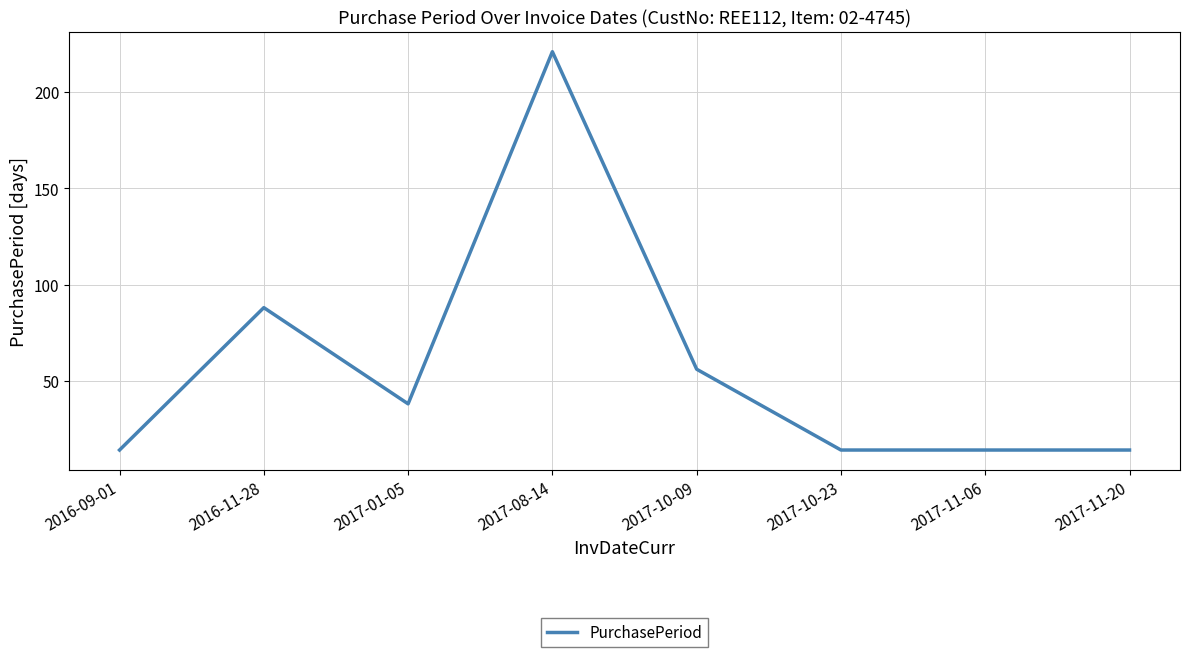

Reading right to left, extract all data points from this chart.

14	14	14	56	221	38	88	14